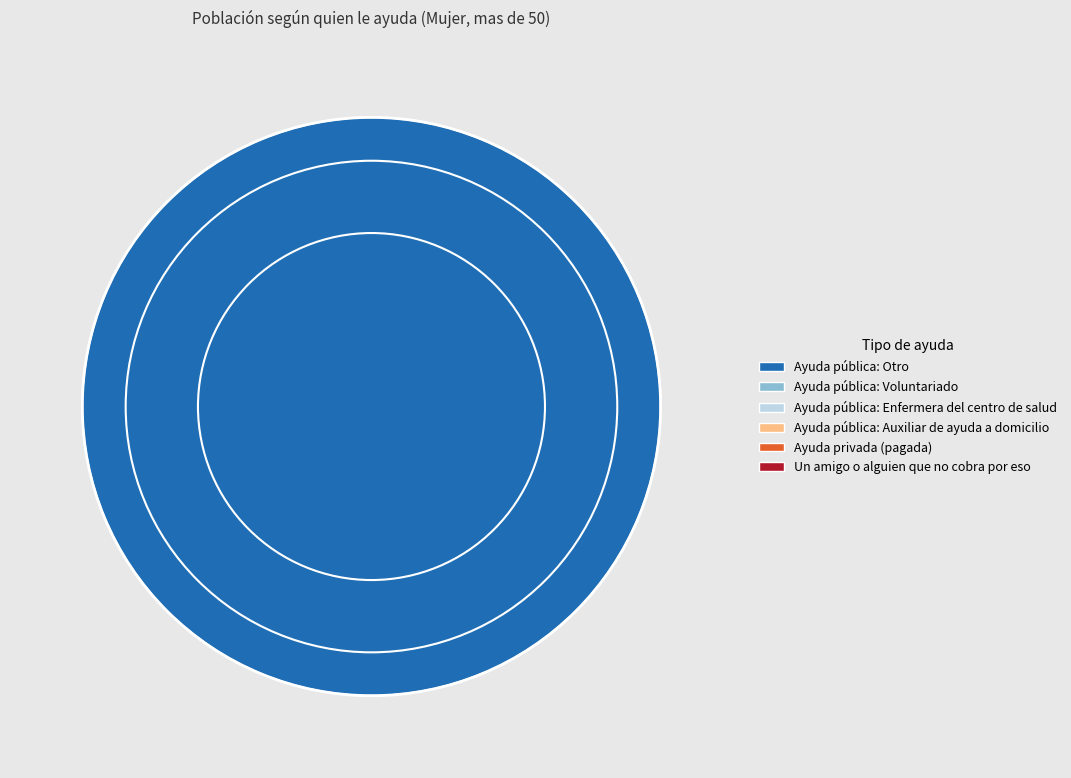

Is there any slice that represents more than half of the pie?

Yes